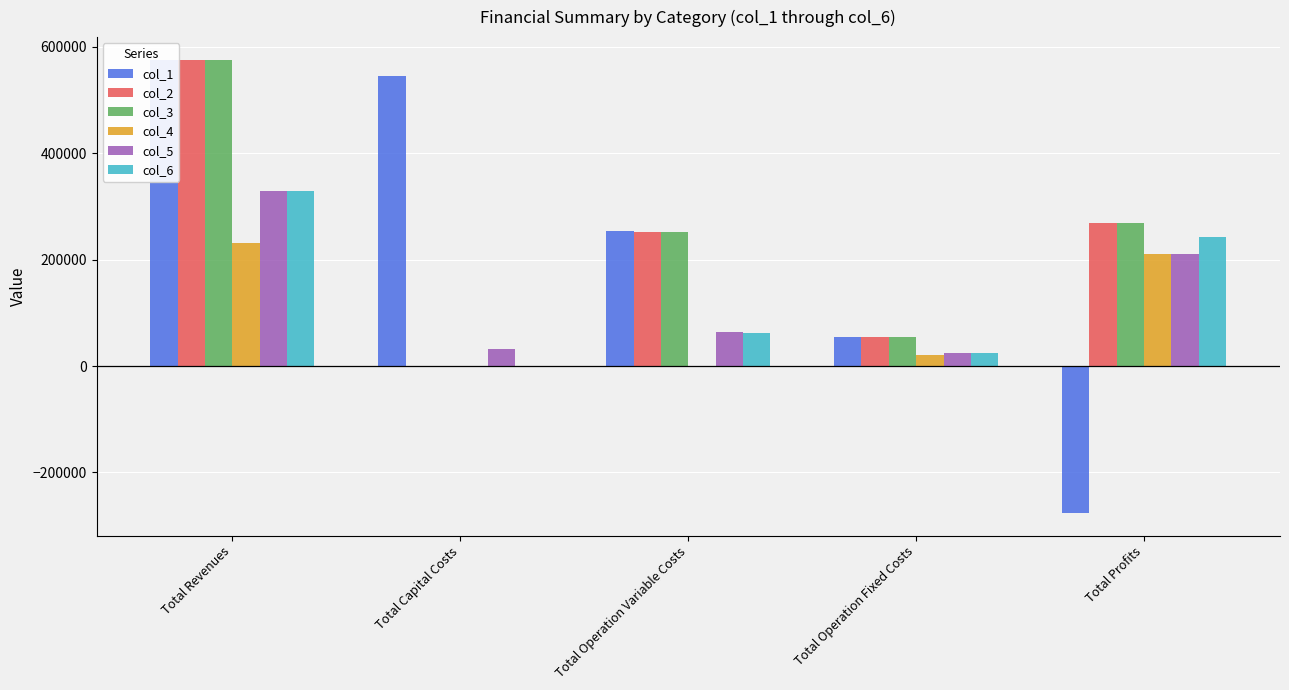

Is it true that col_6 equals -141812.3 at Total Capital Costs?

False